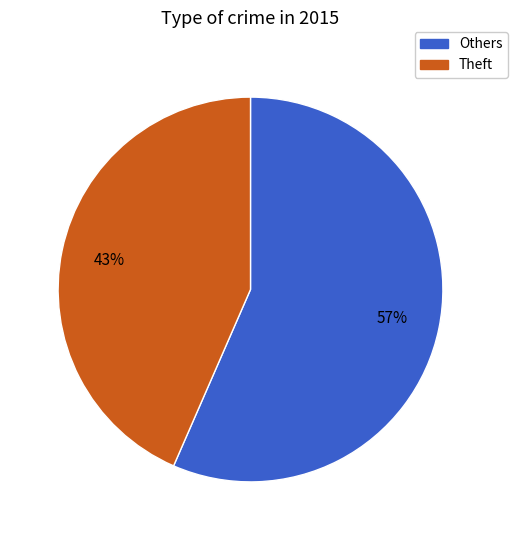

To the nearest percent, what is the average slice percentage?

50%